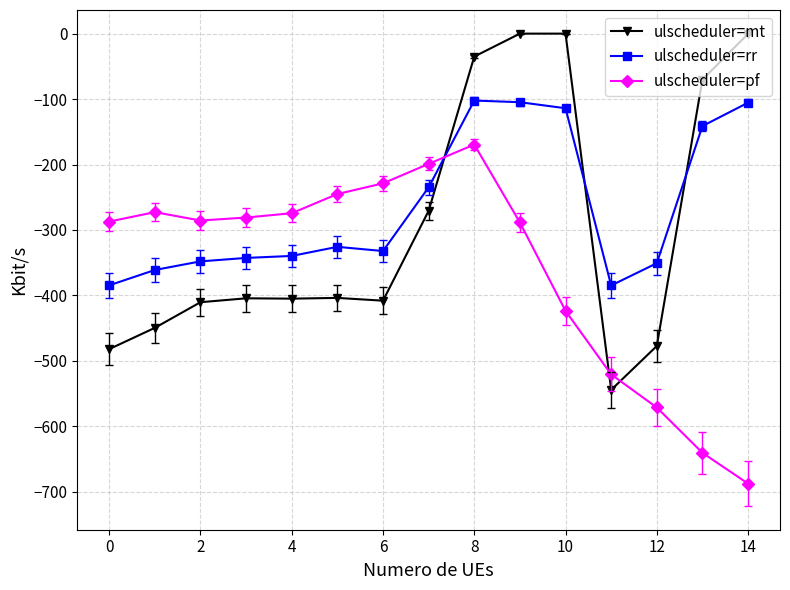

What is the value of the ulscheduler=pf point at the 9th from the left?

-169.5